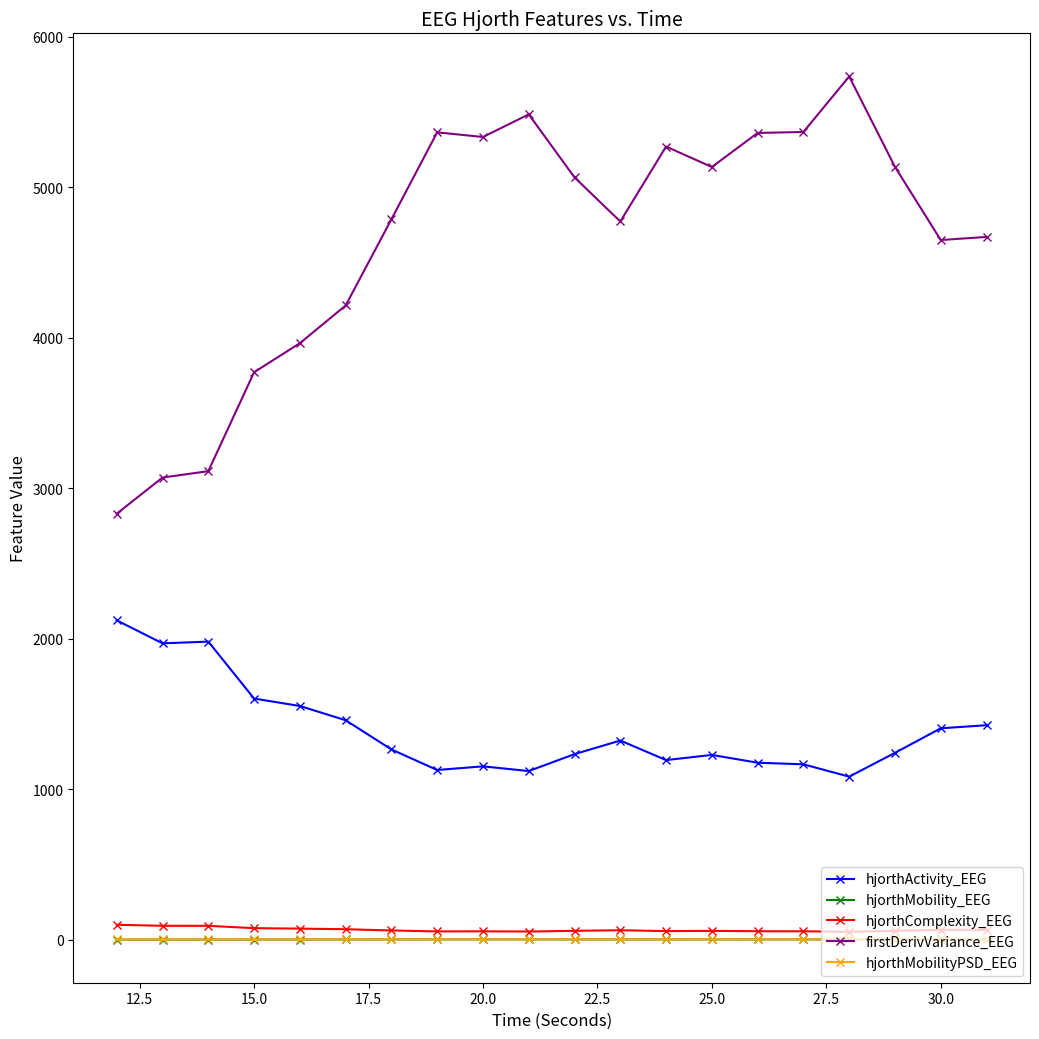

True or false: hjorthMobility_EEG and hjorthMobilityPSD_EEG intersect in this chart.

False